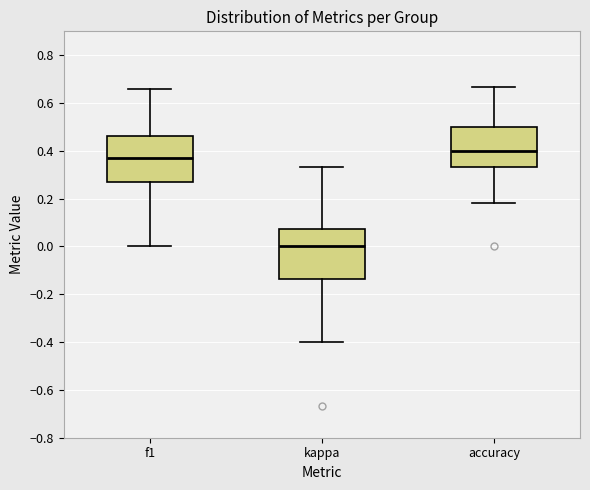

Reading left to right, read every box against the y-axis: the position of its median line, the range the box covers, and the ends of its whiskers. The values are not printed on the chart, so give them approximately, as read against the axis.

f1: median 0.36, box 0.28 to 0.46, whiskers 0.00 to 0.66
kappa: median 0.00, box -0.14 to 0.08, whiskers -0.40 to 0.34
accuracy: median 0.40, box 0.34 to 0.50, whiskers 0.18 to 0.66